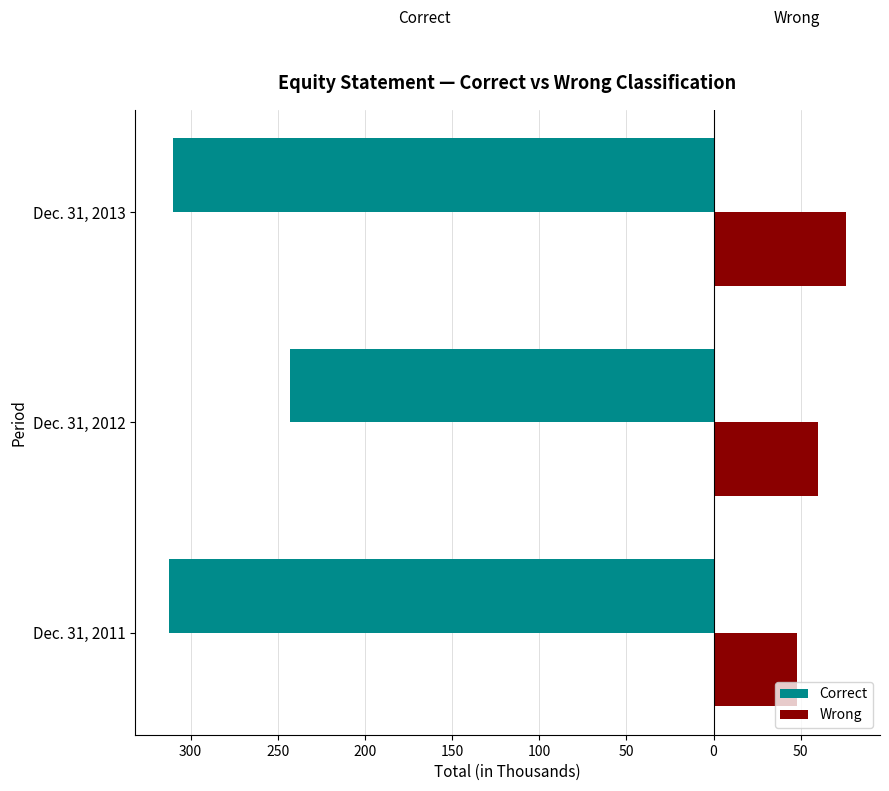

What are all the series names shown in the legend?

Correct, Wrong